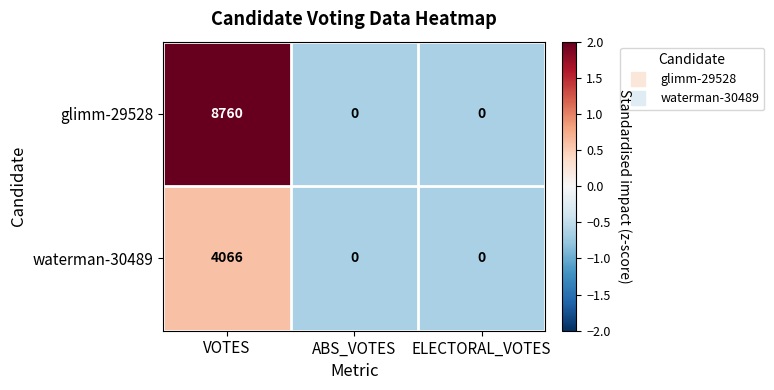

Reading right to left, list all the values displayed in this chart.

glimm-29528: ELECTORAL_VOTES=0	ABS_VOTES=0	VOTES=8760
waterman-30489: ELECTORAL_VOTES=0	ABS_VOTES=0	VOTES=4066